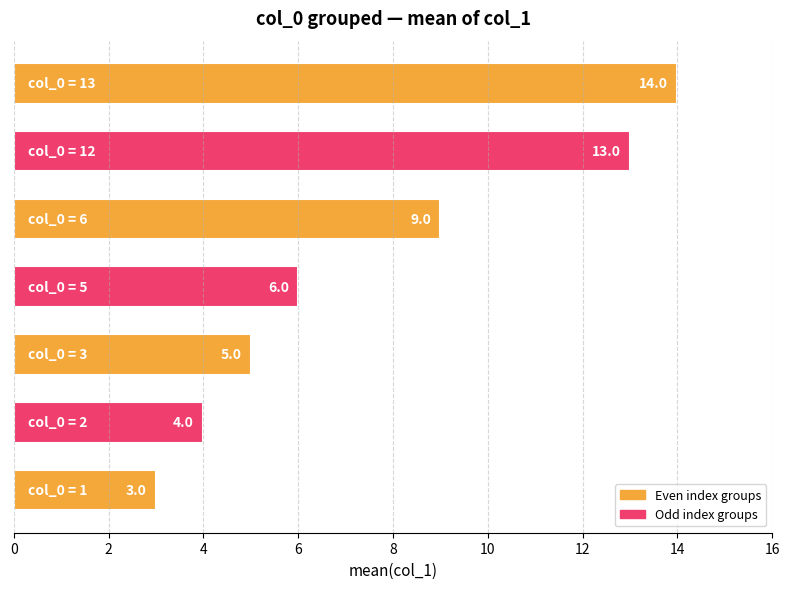

How many bars are there in total?

7